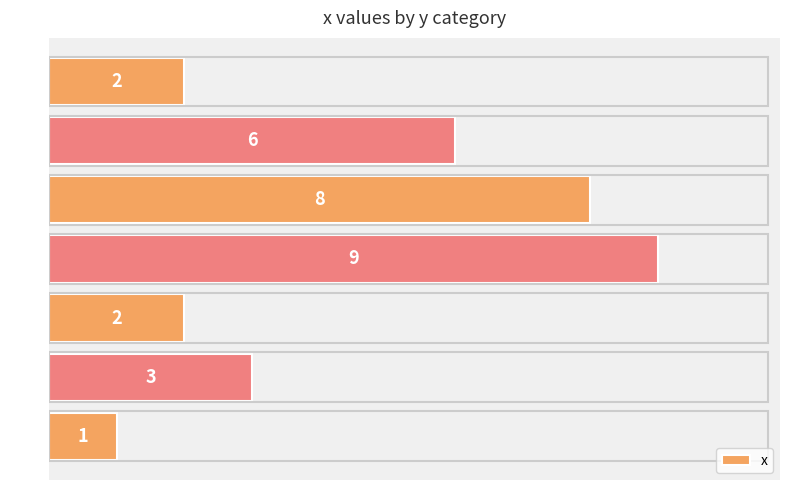

At which label is the value closest to 5?

y=8